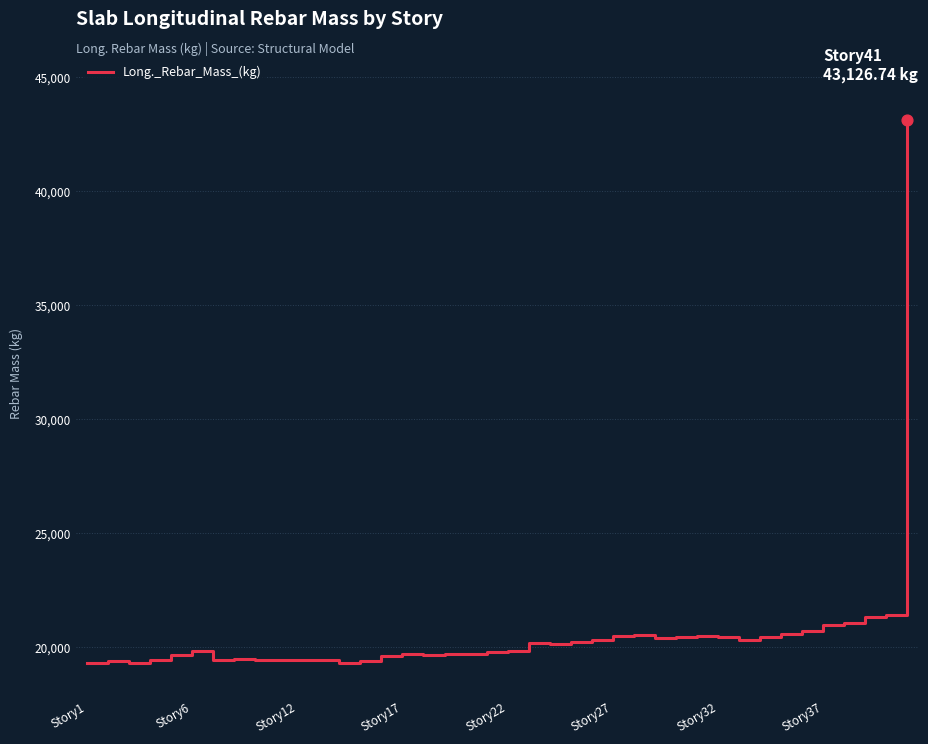

What is the difference between the maximum and minimum values?

23824.5